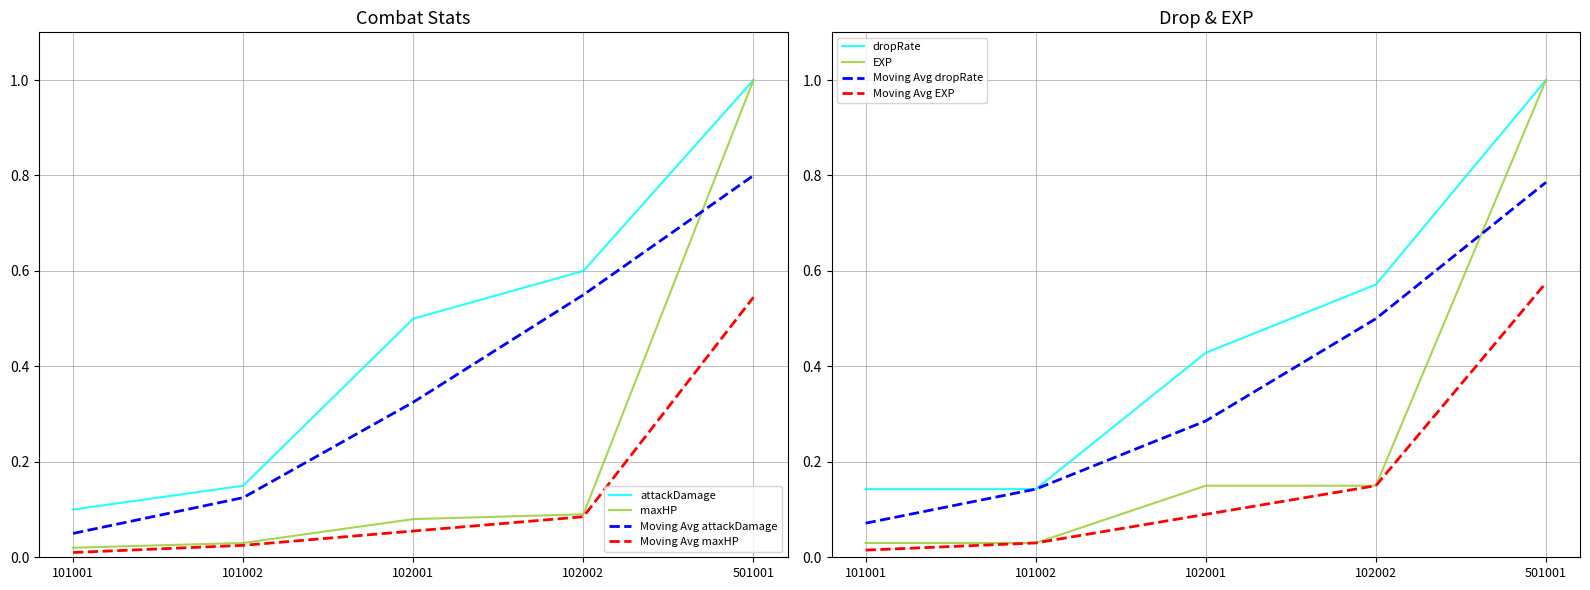

How many lines are shown in the chart?

4